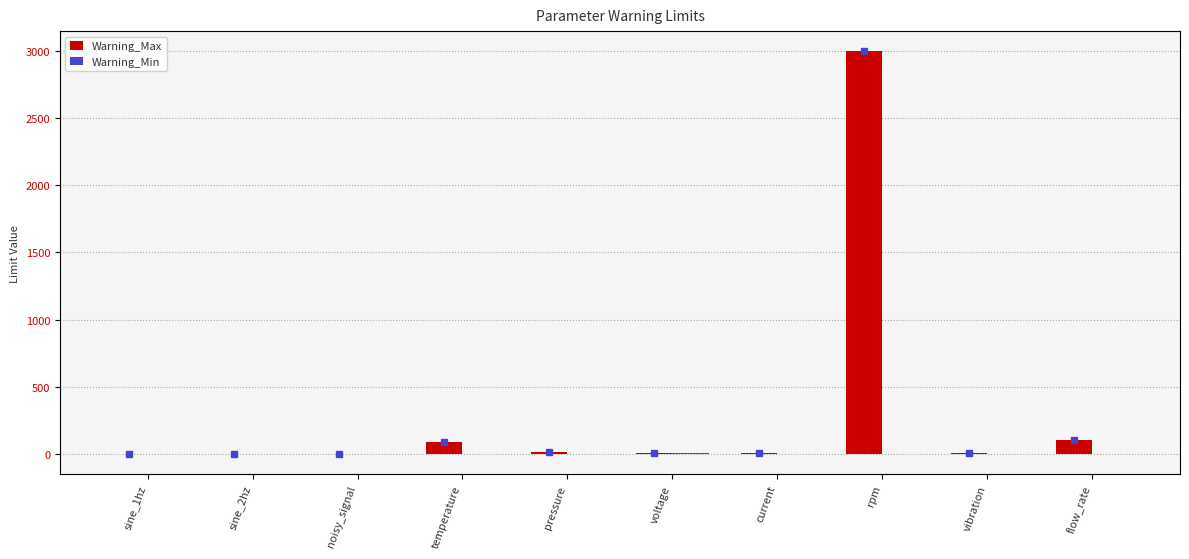

Which category has the lowest value in the Warning_Max series?

sine_1hz